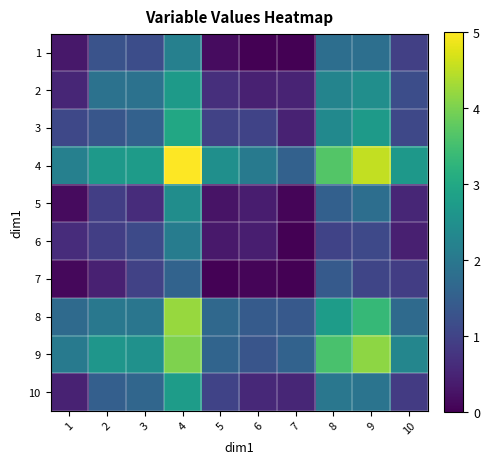

Reading right to left, what are all the values shown in this chart?

1: 10=0.9	9=1.8	8=1.8	7=0.0	6=0.0	5=0.2	4=2.2	3=1.2	2=1.3	1=0.3
2: 10=1.2	9=2.5	8=2.3	7=0.5	6=0.4	5=0.7	4=2.7	3=1.9	2=1.9	1=0.5
3: 10=1.1	9=2.7	8=2.4	7=0.5	6=1.0	5=1.0	4=3.0	3=1.6	2=1.3	1=1.1
4: 10=2.7	9=4.5	8=3.7	7=1.6	6=2.0	5=2.5	4=5.0	3=2.7	2=2.7	1=2.2
5: 10=0.5	9=1.8	8=1.5	7=0.1	6=0.4	5=0.3	4=2.4	3=0.6	2=0.9	1=0.1
6: 10=0.4	9=1.1	8=1.0	7=0.0	6=0.4	5=0.3	4=2.1	3=1.1	2=0.9	1=0.6
7: 10=0.9	9=1.1	8=1.4	7=0.0	6=0.1	5=0.0	4=1.6	3=1.0	2=0.5	1=0.1
8: 10=1.7	9=3.3	8=2.8	7=1.4	6=1.4	5=1.7	4=4.2	3=2.0	2=2.0	1=1.7
9: 10=2.3	9=4.1	8=3.6	7=1.6	6=1.3	5=1.6	4=4.0	3=2.5	2=2.6	1=2.0
10: 10=0.9	9=1.9	8=2.0	7=0.5	6=0.6	5=1.0	4=2.8	3=1.7	2=1.5	1=0.5